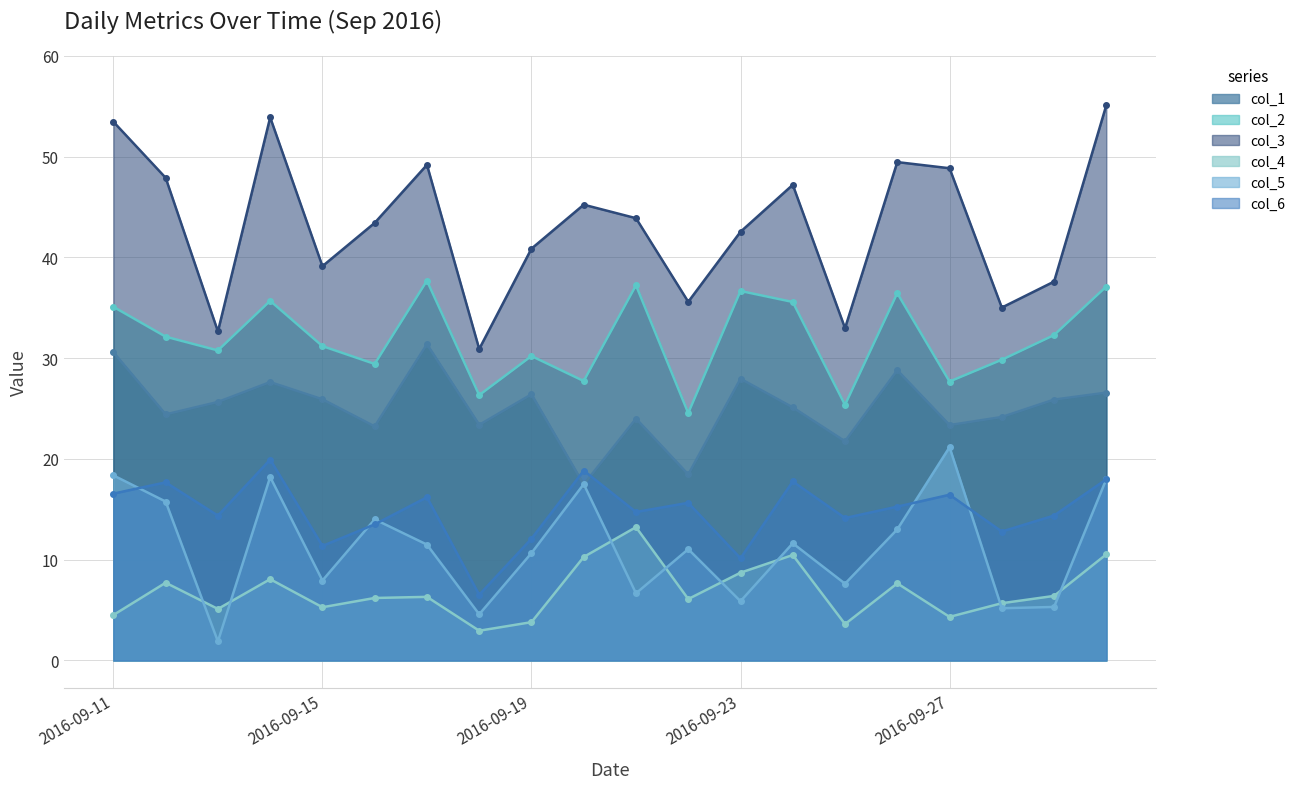

Reading left to right, extract all data points from this chart.

col_1: 30.6	24.4	25.7	27.6	25.9	23.2	31.4	23.4	26.4	17.5	24.0	18.5	28.0	25.1	21.8	28.8	23.4	24.2	25.9	26.6
col_2: 35.1	32.1	30.8	35.7	31.2	29.4	37.7	26.3	30.2	27.7	37.2	24.6	36.7	35.6	25.4	36.5	27.7	29.8	32.3	37.1
col_3: 53.5	47.9	32.6	53.9	39.1	43.4	49.2	30.9	40.9	45.2	43.9	35.6	42.5	47.2	33.0	49.5	48.8	35.0	37.6	55.1
col_4: 4.5	7.7	5.1	8.1	5.3	6.2	6.3	3.0	3.8	10.3	13.2	6.1	8.7	10.5	3.6	7.7	4.3	5.7	6.4	10.5
col_5: 18.4	15.8	1.9	18.2	7.9	14.0	11.5	4.6	10.7	17.5	6.7	11.0	5.9	11.6	7.6	13.0	21.2	5.2	5.3	18.0
col_6: 16.6	17.7	14.4	19.9	11.4	13.5	16.2	6.5	12.1	18.8	14.7	15.6	10.1	17.8	14.1	15.3	16.4	12.8	14.4	18.0